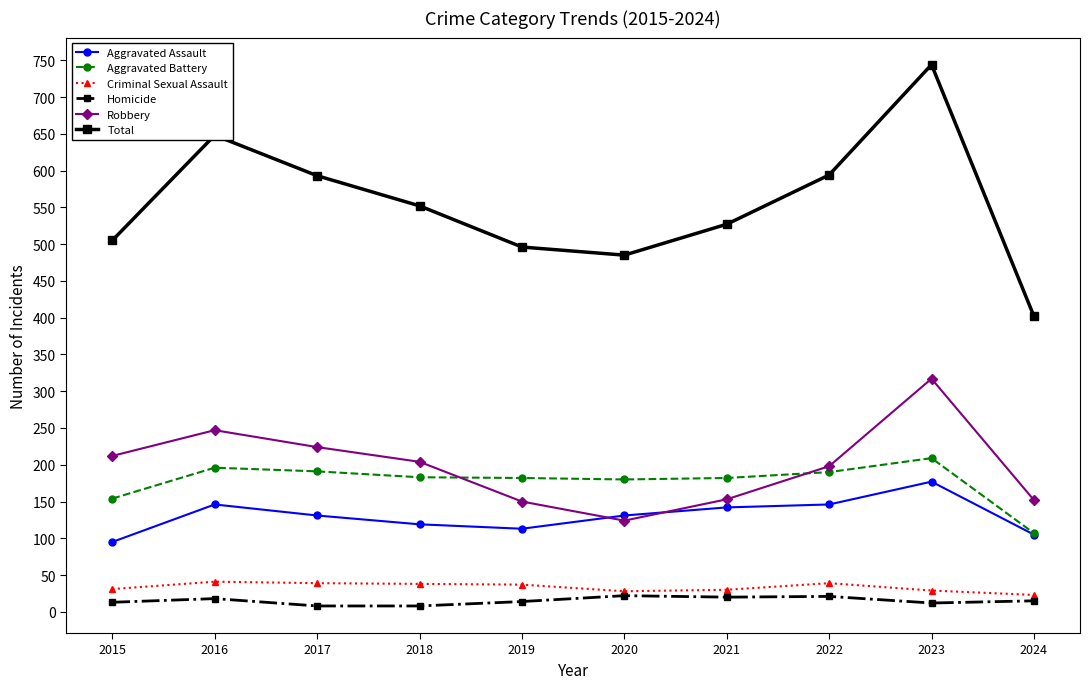

Is it true that Criminal Sexual Assault equals 28 at 2020?

True